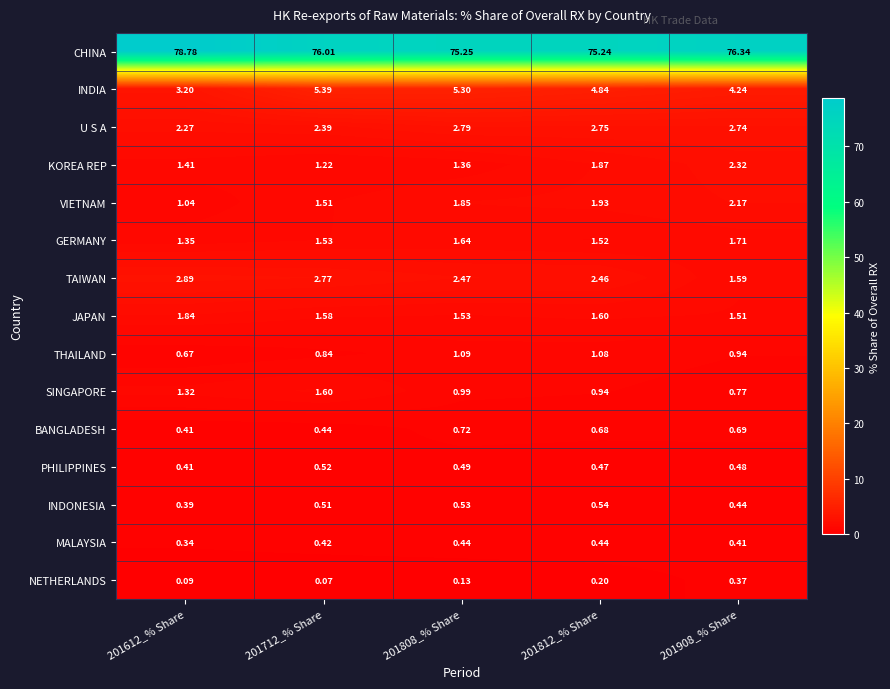

At 201808_% Share, list the series in order from largest to smallest.

CHINA, INDIA, U S A, TAIWAN, VIETNAM, GERMANY, JAPAN, KOREA REP, THAILAND, SINGAPORE, BANGLADESH, INDONESIA, PHILIPPINES, MALAYSIA, NETHERLANDS